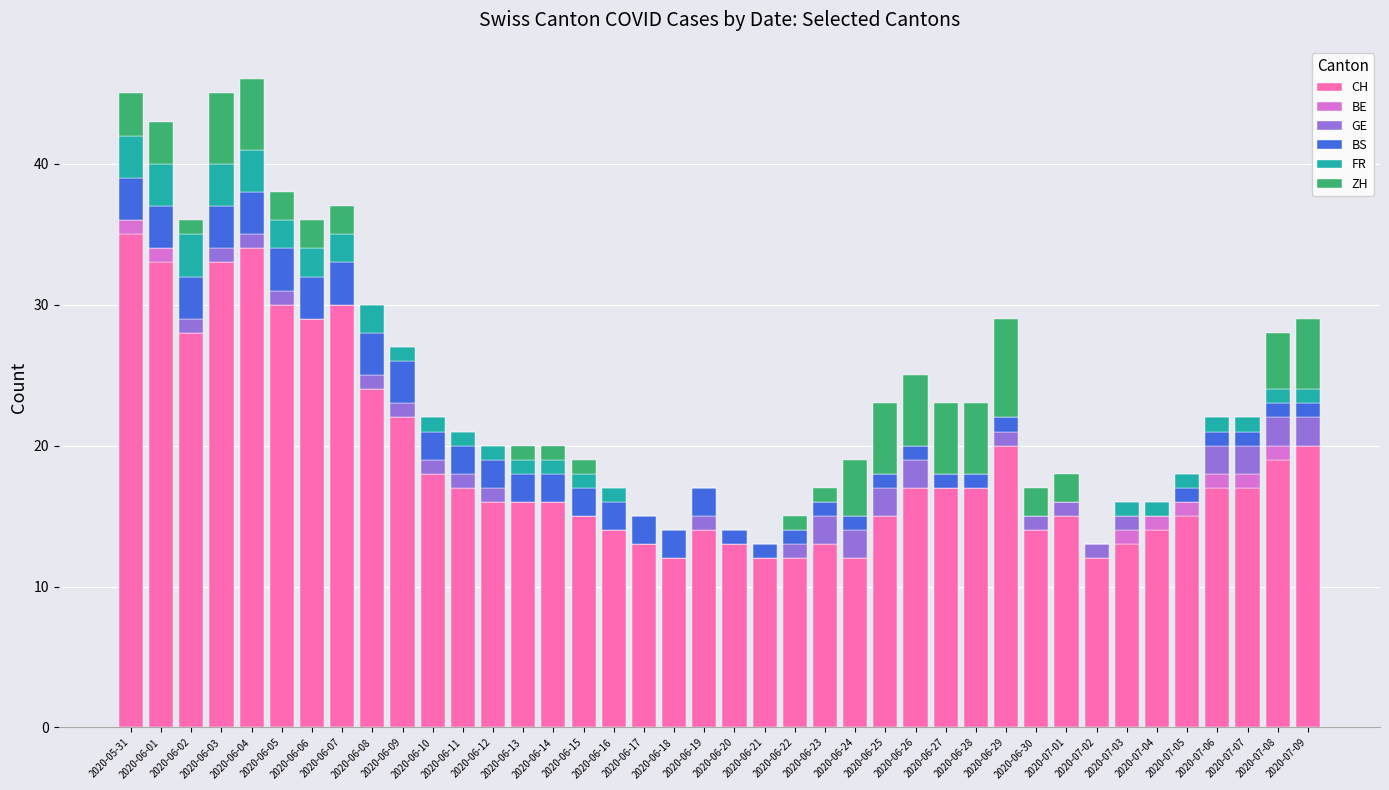

How many series are shown in this chart?

6